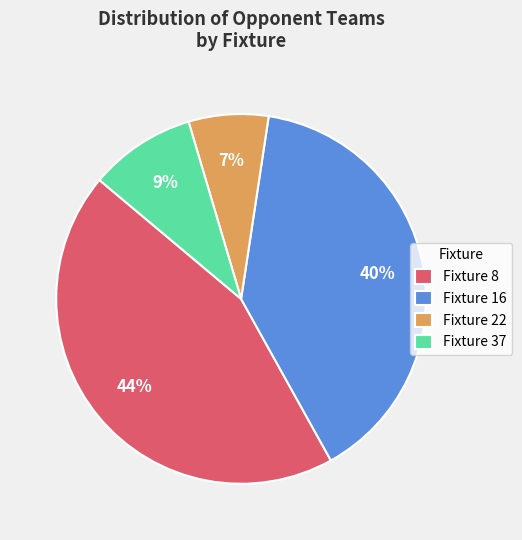

To the nearest percent, what is the combined percentage of Fixture 37 and Fixture 22?

16%